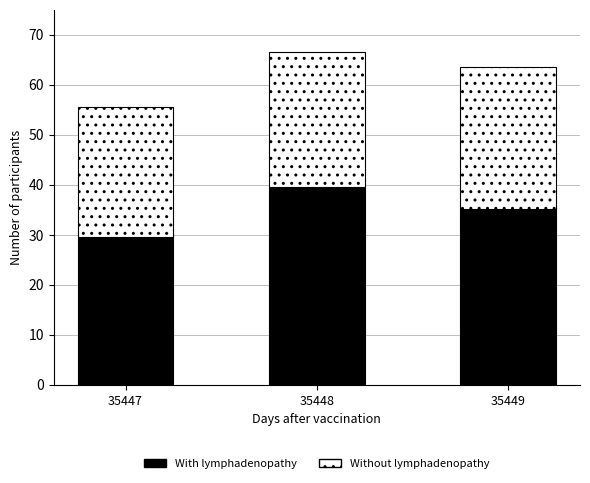

At which category is the sum across all series the highest?

35448